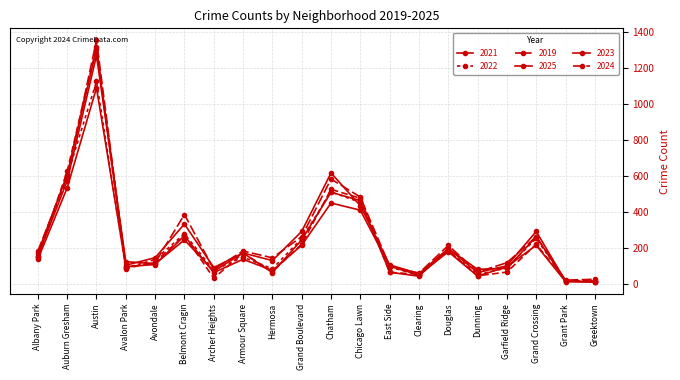

Count the number of data series in this chart.

6